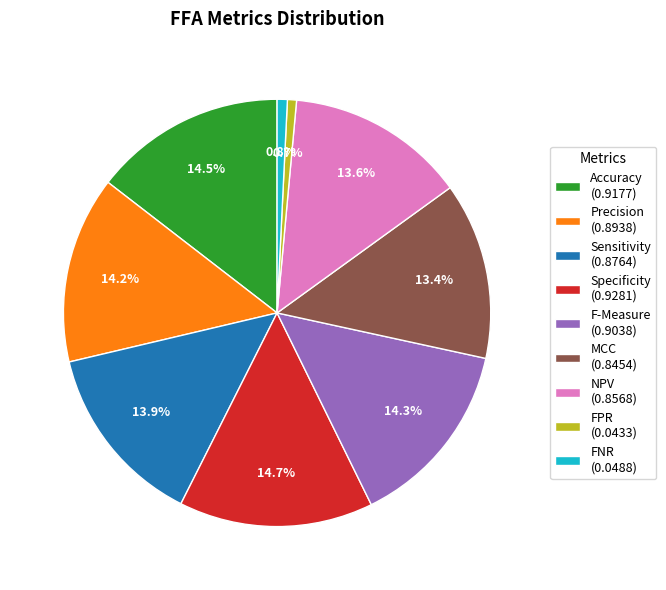

To the nearest percent, what portion does FNR represent?

1%